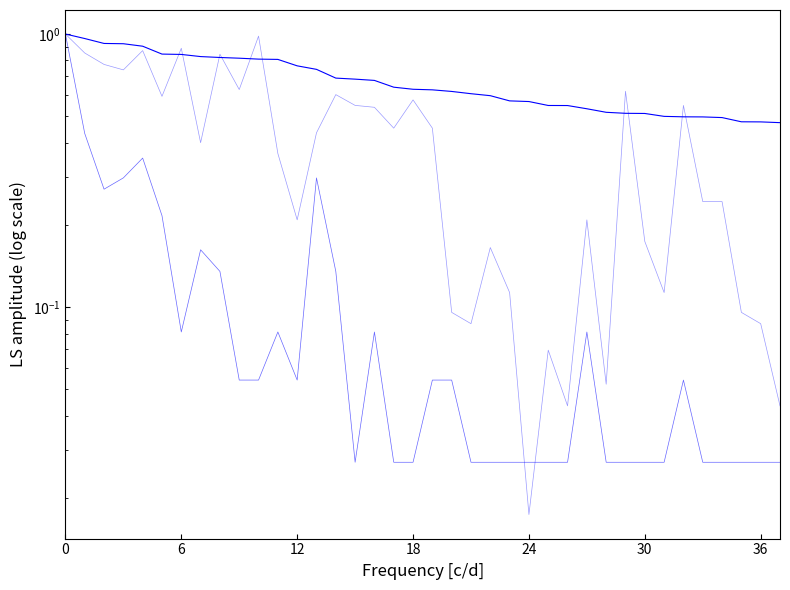

Rank the series by their average value, from highest to lowest.

Points (normalized), Entries (normalized), Medals (normalized)